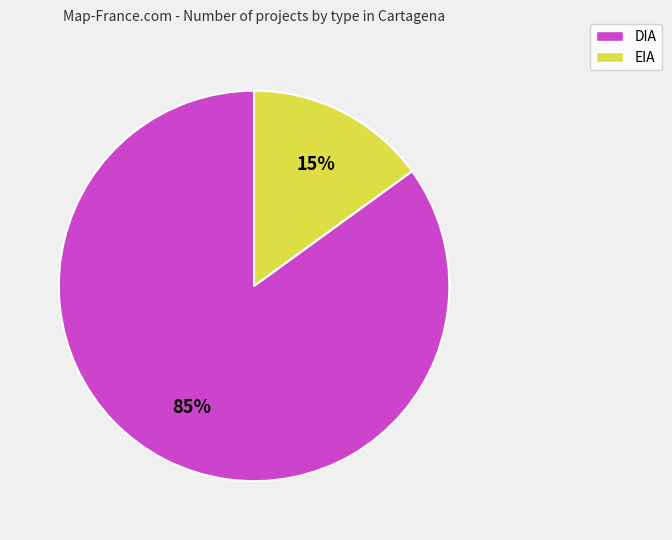

Does EIA account for over 50% of the chart?

No